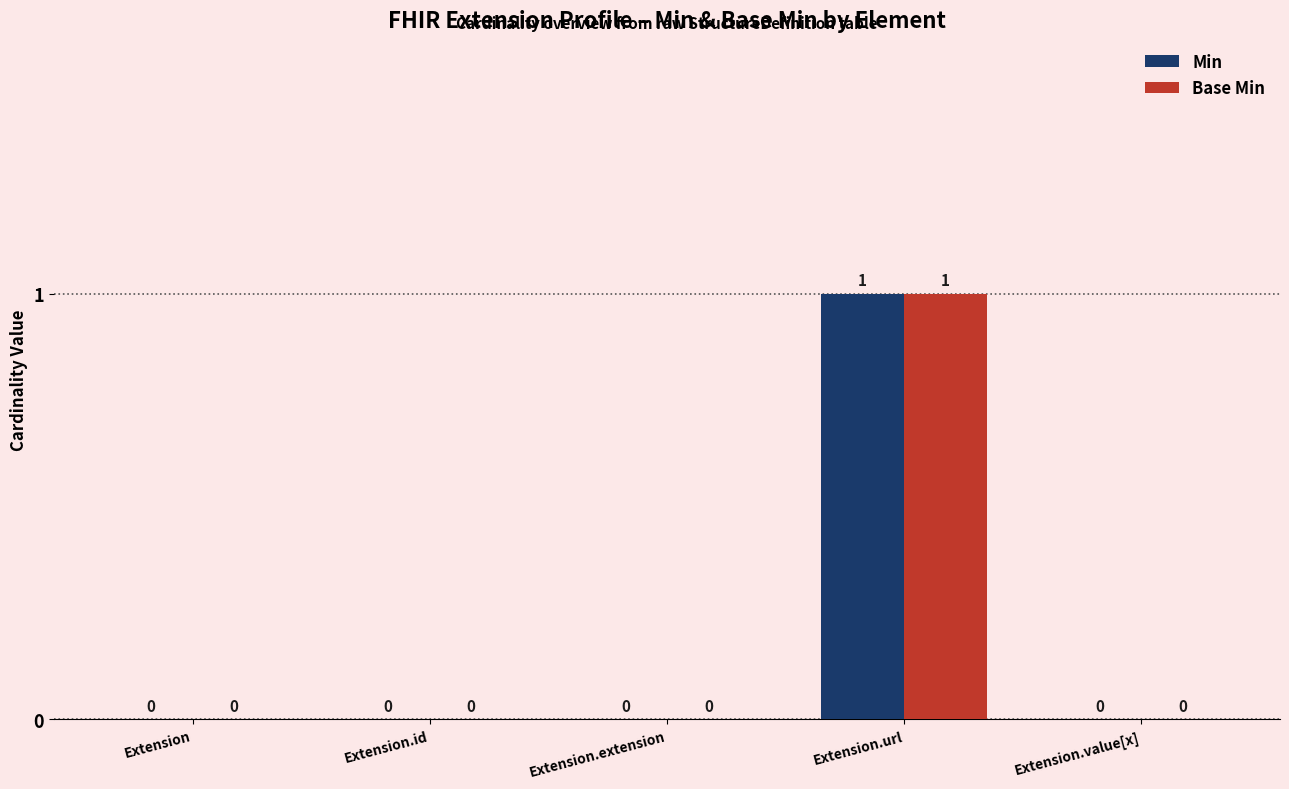

Reading right to left, list all the values displayed in this chart.

Min: Extension.value[x]=0	Extension.url=1	Extension.extension=0	Extension.id=0	Extension=0
Base Min: Extension.value[x]=0	Extension.url=1	Extension.extension=0	Extension.id=0	Extension=0